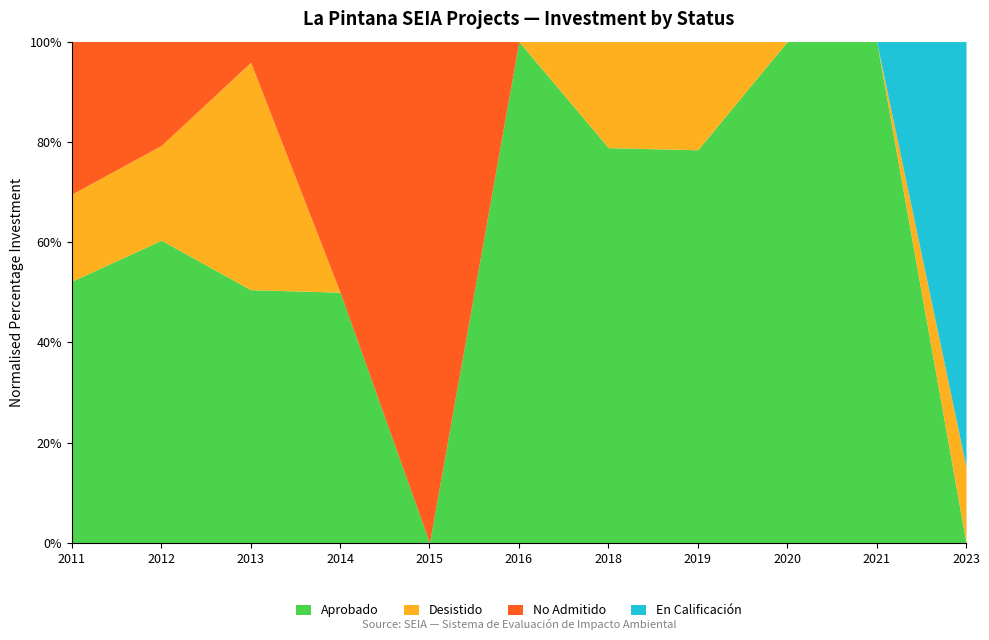

Does the chart display data point markers on the line(s)?

No